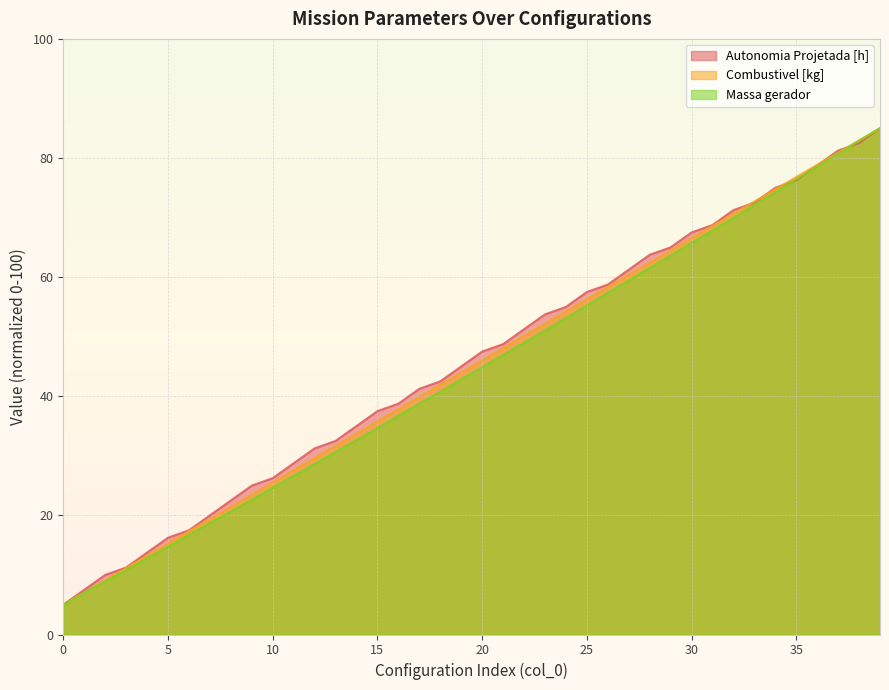

Reading left to right, what are all the values shown in this chart?

Autonomia Projetada [h]: 5.0	7.5	10.0	11.2	13.8	16.2	17.5	20.0	22.5	25.0	26.2	28.8	31.3	32.5	35.0	37.5	38.8	41.3	42.5	45.0	47.5	48.8	51.3	53.8	55.0	57.5	58.8	61.3	63.8	65.0	67.5	68.8	71.3	72.5	75.0	76.3	78.8	81.3	82.5	85.0
Combustivel [kg]: 5.0	7.1	9.1	11.2	13.2	15.3	17.3	19.4	21.4	23.5	25.5	27.6	29.6	31.7	33.7	35.8	37.8	39.9	41.9	44.0	46.0	48.1	50.1	52.2	54.2	56.3	58.3	60.4	62.4	64.5	66.5	68.6	70.6	72.7	74.7	76.8	78.8	80.9	82.9	85.0
Massa gerador: 5.0	7.0	8.9	10.8	12.8	14.7	16.7	18.7	20.6	22.6	24.6	26.6	28.6	30.6	32.7	34.7	36.8	38.8	40.8	42.9	44.9	47.0	49.0	51.1	53.2	55.3	57.3	59.4	61.5	63.6	65.7	67.8	69.9	72.1	74.2	76.4	78.5	80.7	82.9	85.0